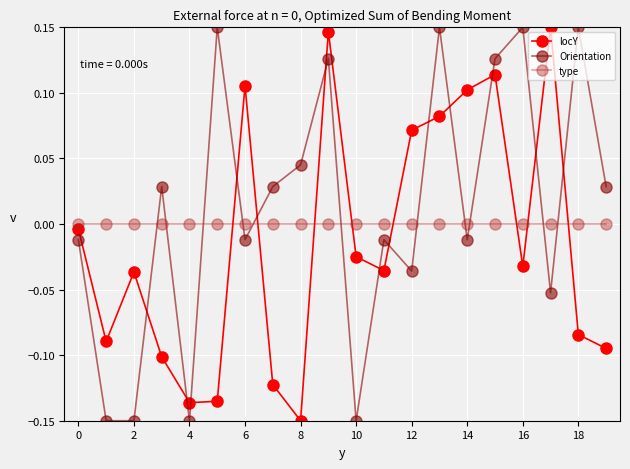

Which series ends up on top after the final intersection of type and Orientation?

Orientation